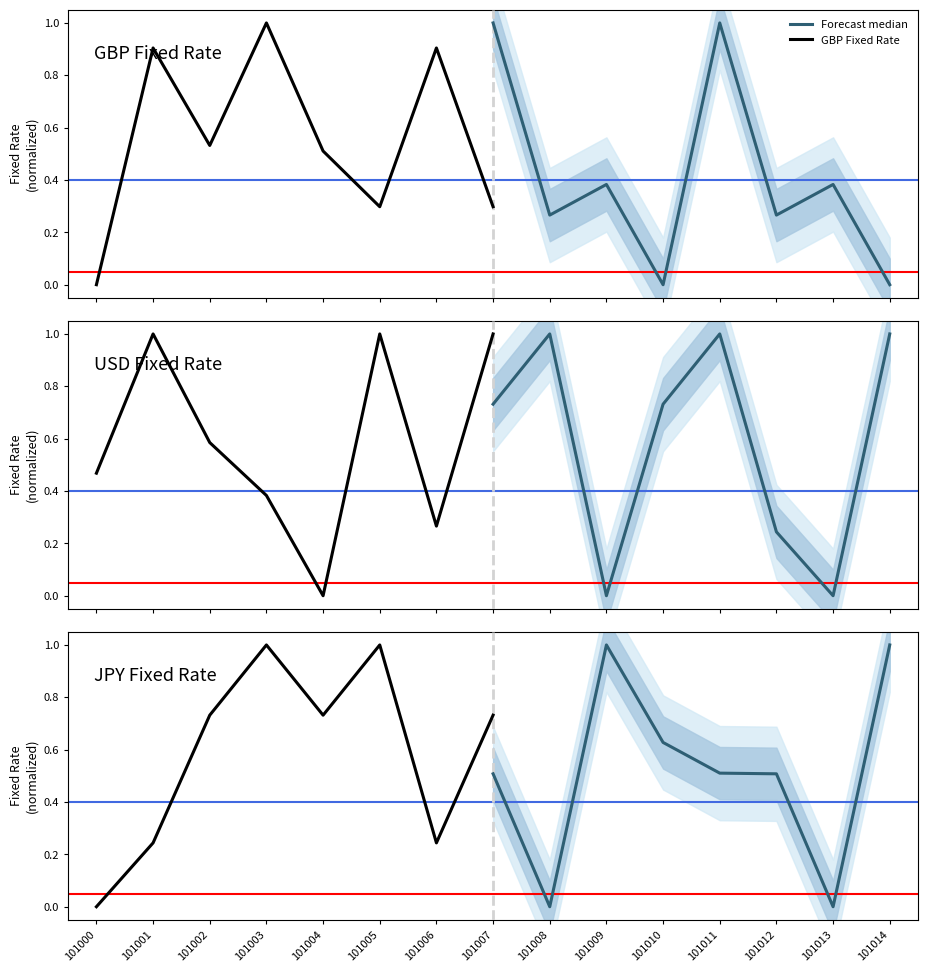

Is it true that JPY Fixed Rate equals 0.5 at 101005?

False